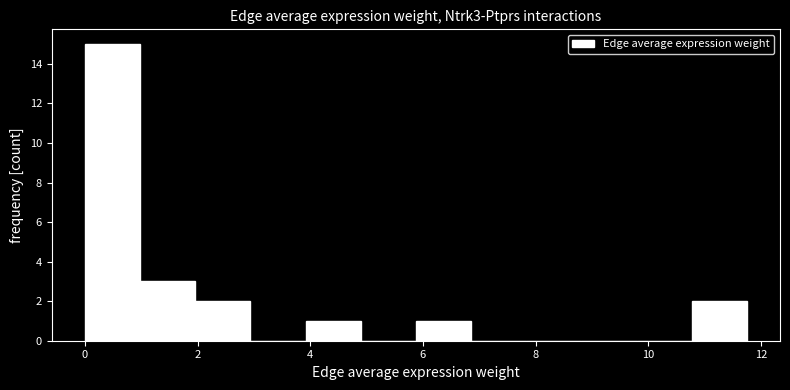

Reading left to right, transcribe this chart: for each bar, give the range it covers on the x-axis and its height. Neither the bar edges nor the heights are printed on the chart, so give them approximately, as read against the axes.

0.0 to 1.0: 15
1.0 to 2.0: 3
2.0 to 3.0: 2
3.0 to 4.0: 0
4.0 to 4.8: 1
4.8 to 5.8: 0
5.8 to 6.8: 1
6.8 to 7.8: 0
7.8 to 8.8: 0
8.8 to 9.8: 0
9.8 to 10.8: 0
10.8 to 11.8: 2